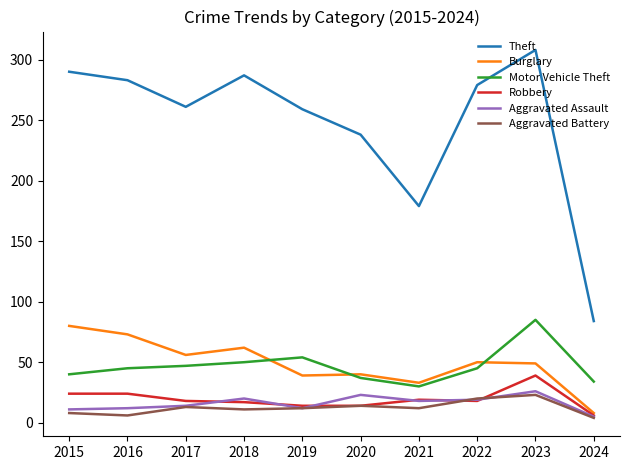

True or false: Aggravated Assault has more than 0 interior local peaks.

True